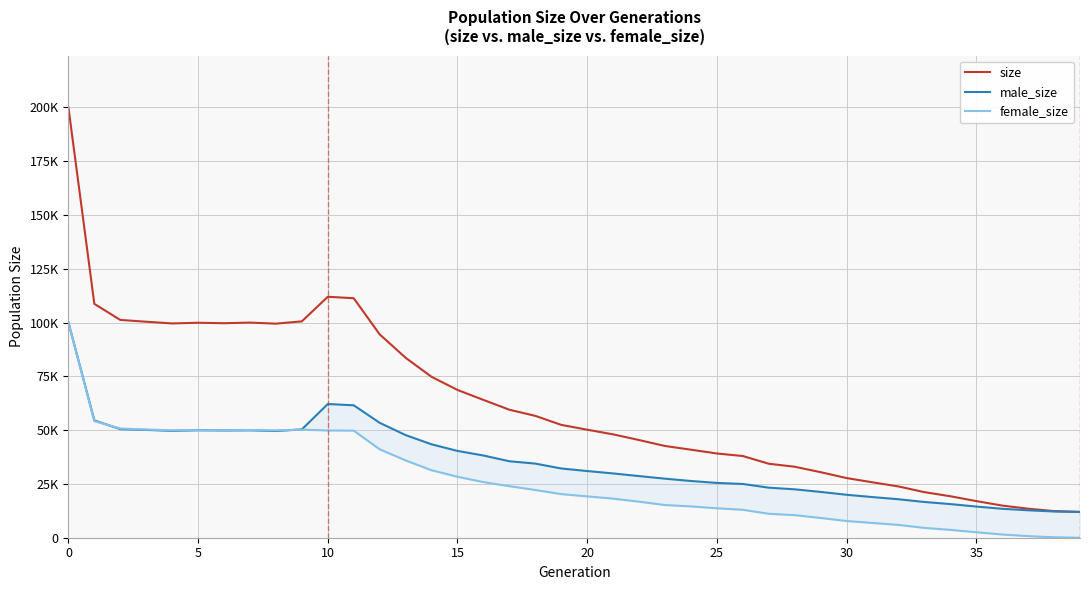

How many values in the size series exceed 52461?

19